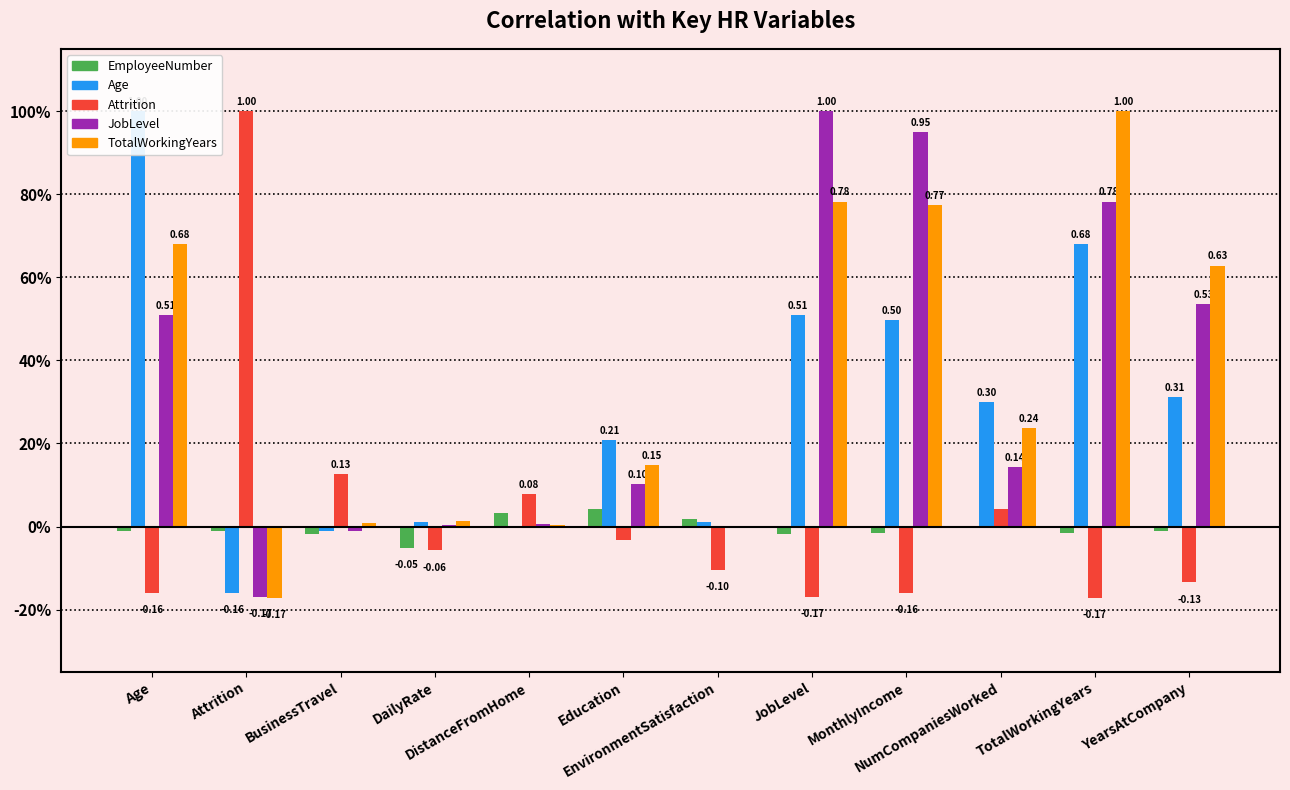

Reading left to right, what are all the values shown in this chart?

EmployeeNumber: Age=-0.0	Attrition=-0.0	BusinessTravel=-0.0	DailyRate=-0.1	DistanceFromHome=0.0	Education=0.0	EnvironmentSatisfaction=0.0	JobLevel=-0.0	MonthlyIncome=-0.0	NumCompaniesWorked=-0.0	TotalWorkingYears=-0.0	YearsAtCompany=-0.0
Age: Age=1.0	Attrition=-0.2	BusinessTravel=-0.0	DailyRate=0.0	DistanceFromHome=-0.0	Education=0.2	EnvironmentSatisfaction=0.0	JobLevel=0.5	MonthlyIncome=0.5	NumCompaniesWorked=0.3	TotalWorkingYears=0.7	YearsAtCompany=0.3
Attrition: Age=-0.2	Attrition=1.0	BusinessTravel=0.1	DailyRate=-0.1	DistanceFromHome=0.1	Education=-0.0	EnvironmentSatisfaction=-0.1	JobLevel=-0.2	MonthlyIncome=-0.2	NumCompaniesWorked=0.0	TotalWorkingYears=-0.2	YearsAtCompany=-0.1
JobLevel: Age=0.5	Attrition=-0.2	BusinessTravel=-0.0	DailyRate=0.0	DistanceFromHome=0.0	Education=0.1	EnvironmentSatisfaction=0.0	JobLevel=1.0	MonthlyIncome=1.0	NumCompaniesWorked=0.1	TotalWorkingYears=0.8	YearsAtCompany=0.5
TotalWorkingYears: Age=0.7	Attrition=-0.2	BusinessTravel=0.0	DailyRate=0.0	DistanceFromHome=0.0	Education=0.1	EnvironmentSatisfaction=-0.0	JobLevel=0.8	MonthlyIncome=0.8	NumCompaniesWorked=0.2	TotalWorkingYears=1.0	YearsAtCompany=0.6